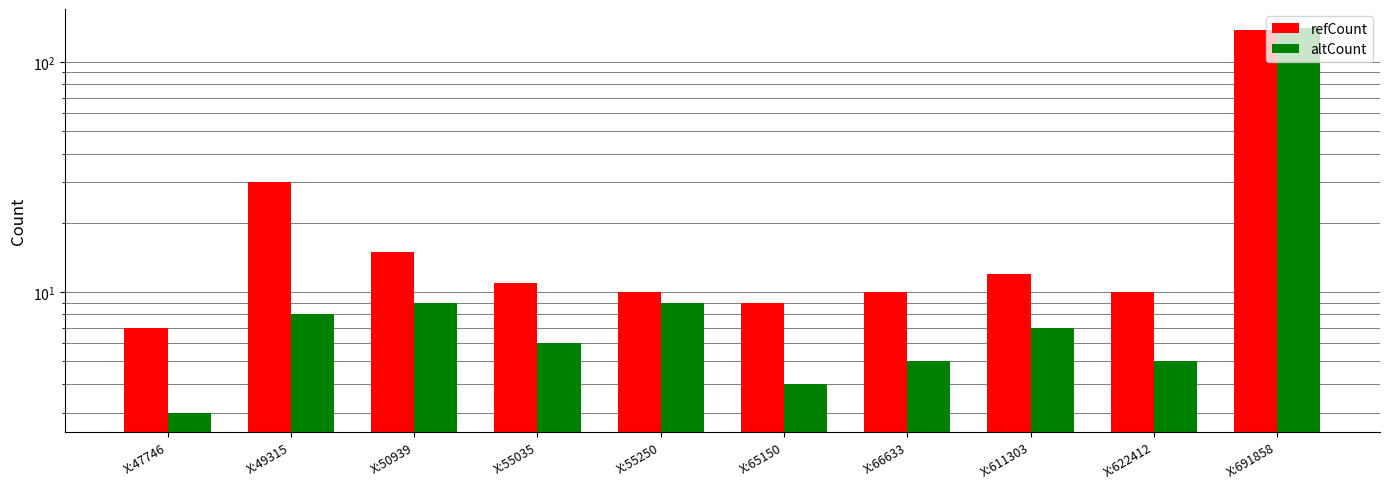

Which category has the lowest value across all series?

X:47746